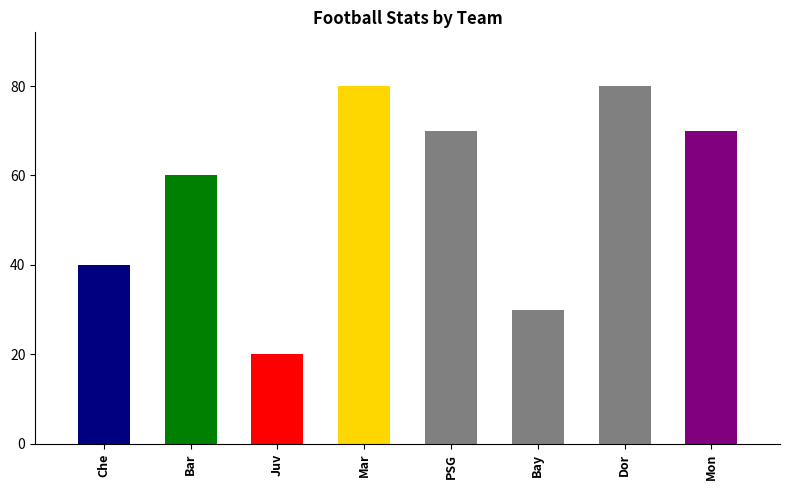

What are all the series names shown in the legend?

Possession, Buts, Tirs_non_cadres, Corners, Fautes, Carton_jaune